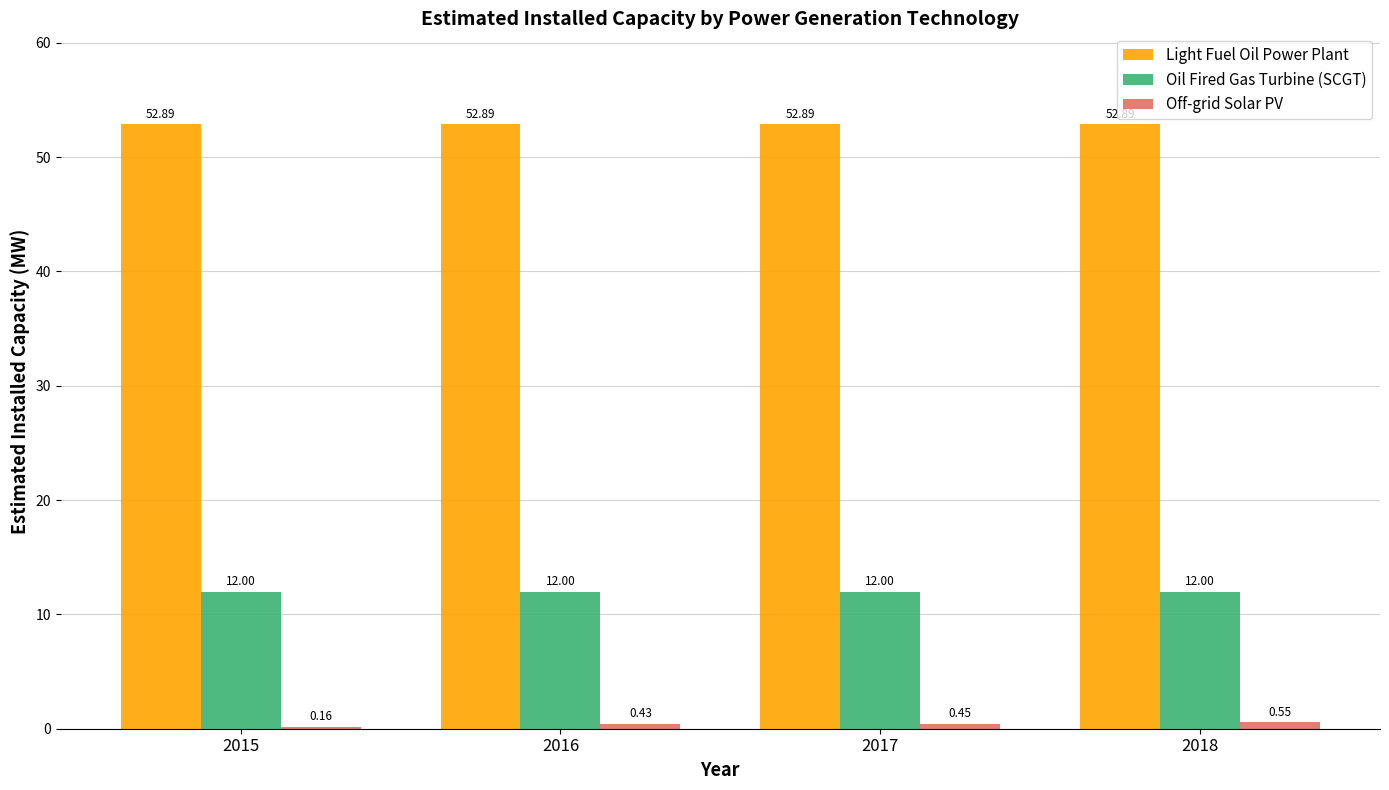

At which category is the sum across all series the highest?

2018